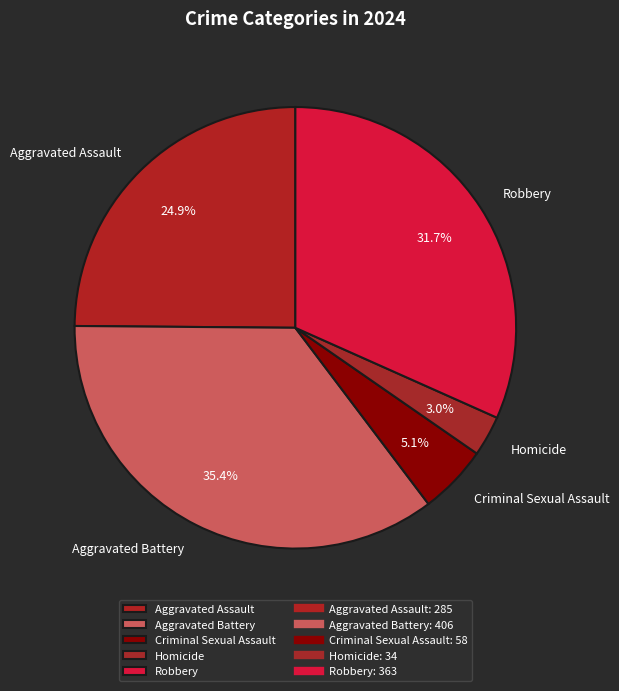

Combined, do Criminal Sexual Assault and Homicide account for over 50%?

No